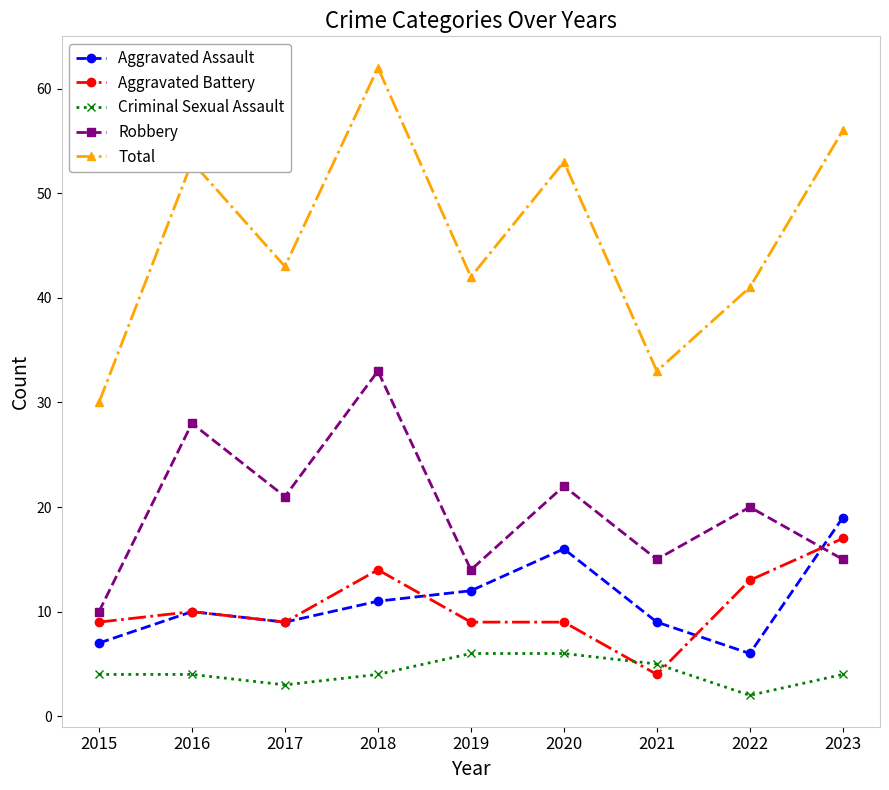

Which series changed the most between 2017 and 2018?

Total